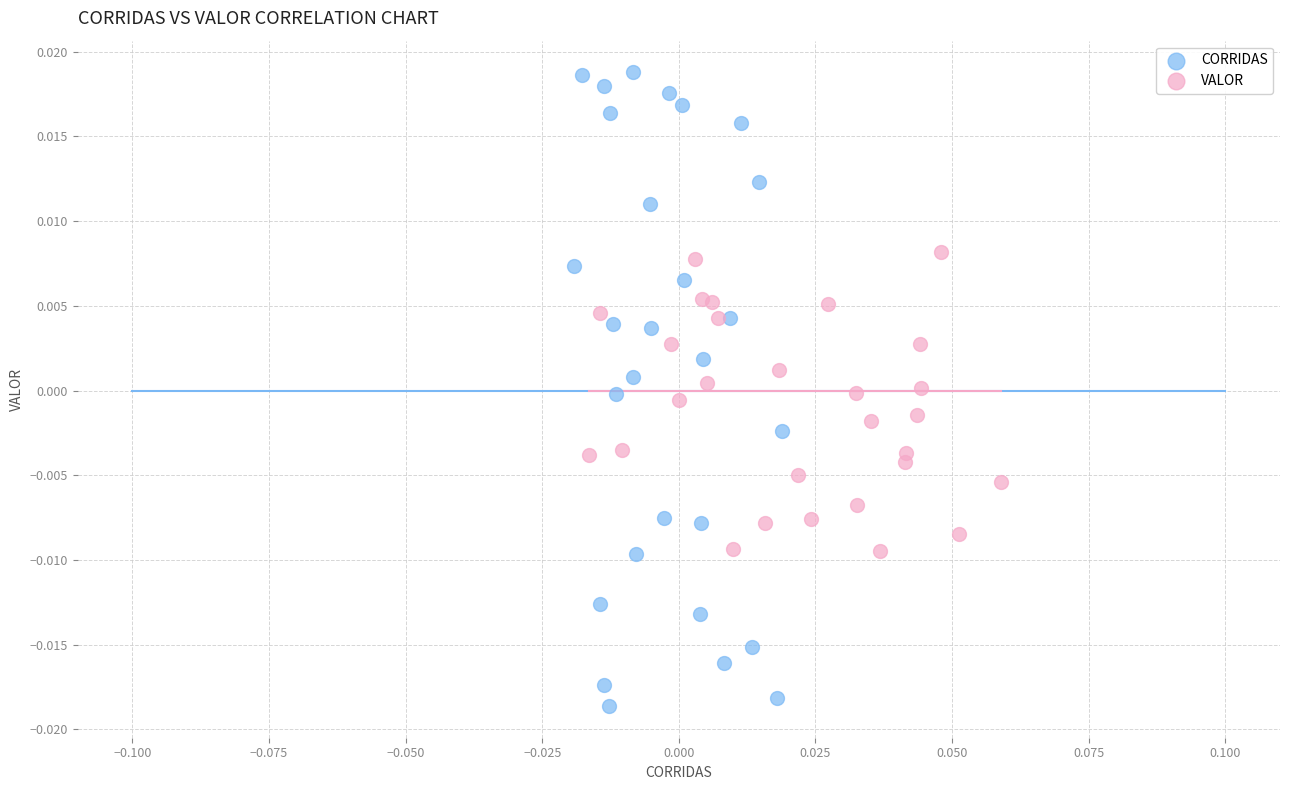

Which series contains the lowest Y value?

CORRIDAS